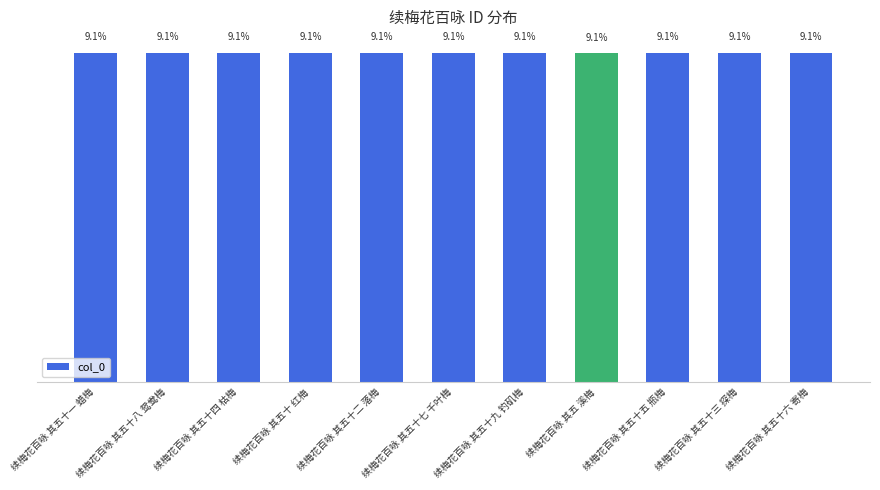

What is the label of the 10th bar from the right?

续梅花百咏 其五十八 鸳鸯梅